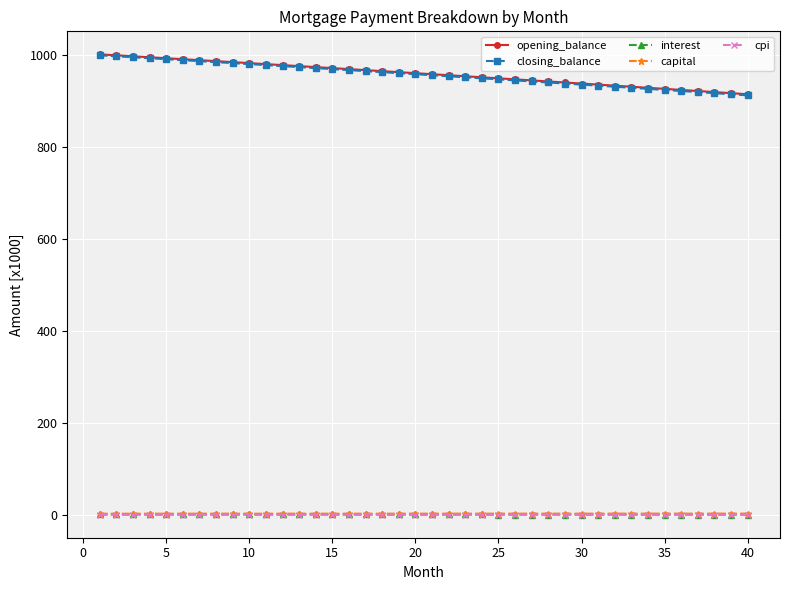

At how many categories does at least one series exceed 433?

40